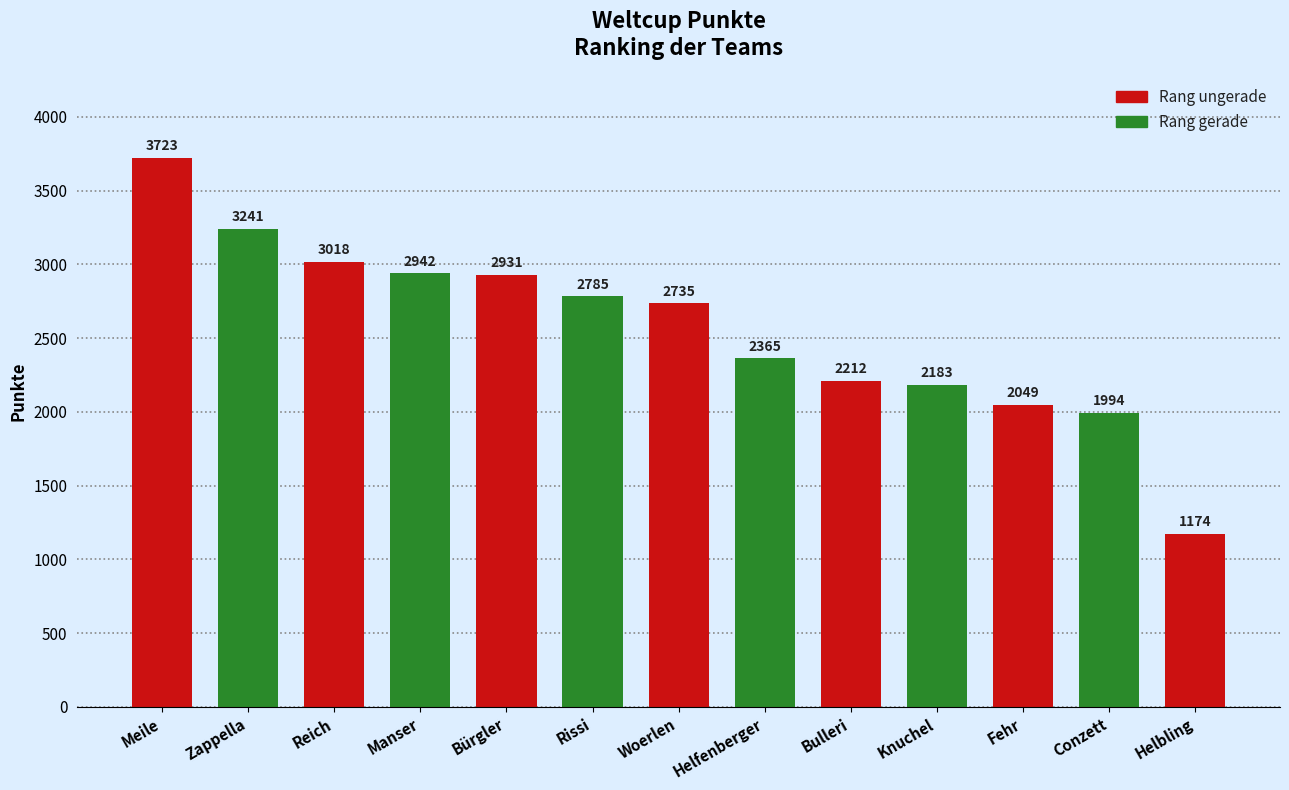

What is the label of the 5th bar from the left?

Bürgler